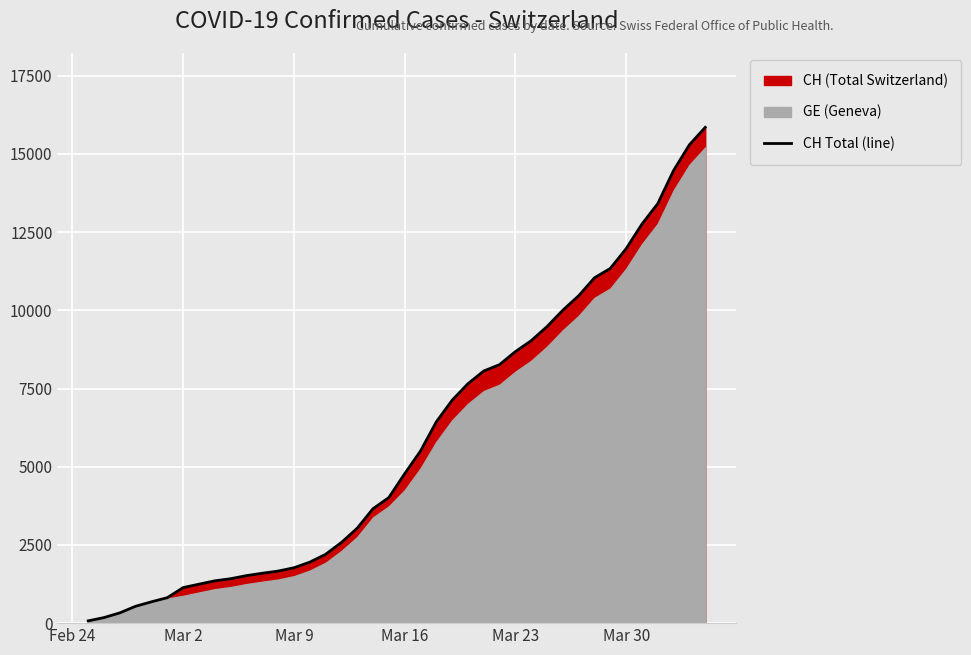

What is the difference between the maximum and minimum values?

15777